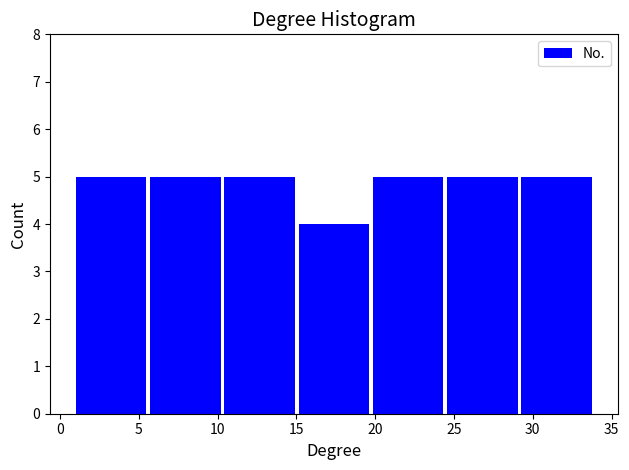

Reading left to right, list every bar in this chart as the range it spans on the x-axis followed by its height. Neither the bar edges nor the heights are printed on the chart, so give them approximately, as read against the axes.

1.0 to 5.5: 5
5.5 to 10.5: 5
10.5 to 15.0: 5
15.0 to 20.0: 4
20.0 to 24.5: 5
24.5 to 29.5: 5
29.5 to 34.0: 5